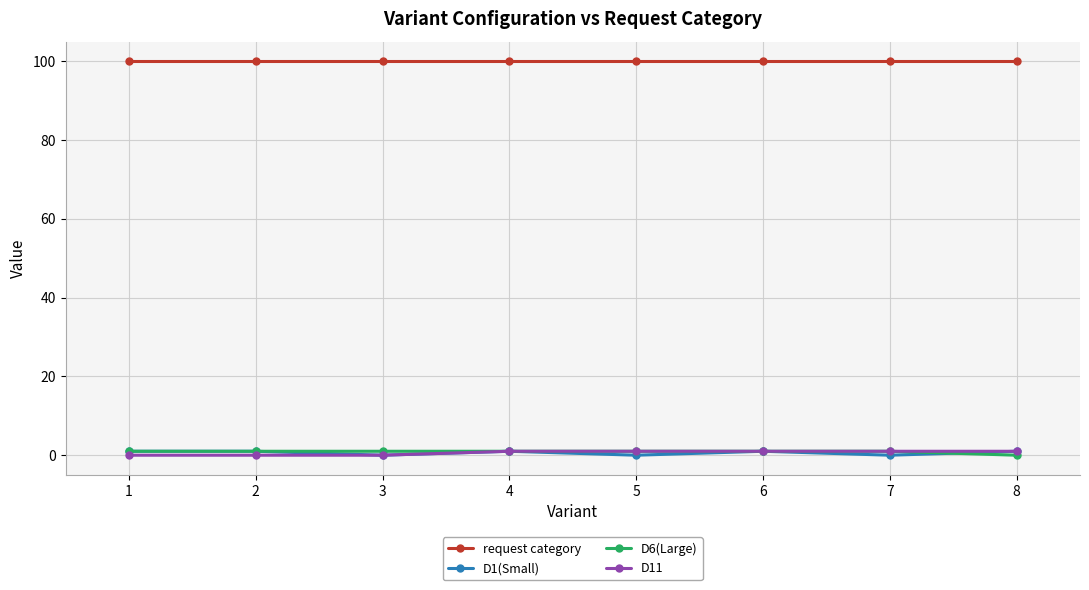

True or false: request category and D6(Large) intersect in this chart.

False